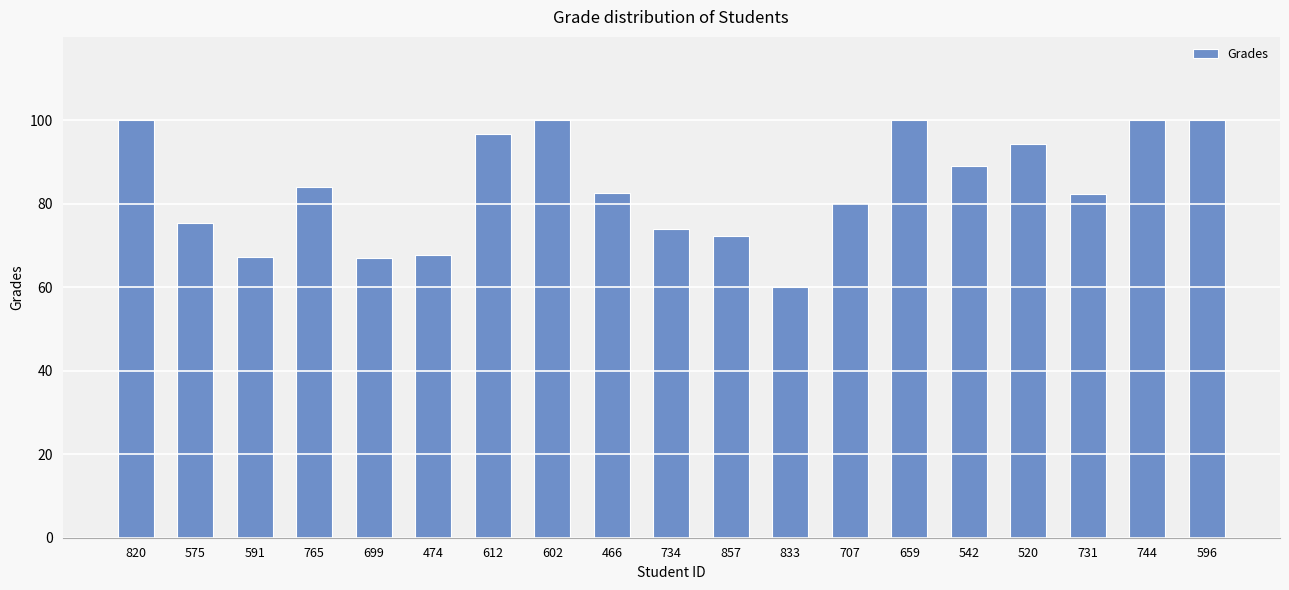

What is the label of the 18th bar from the left?

744